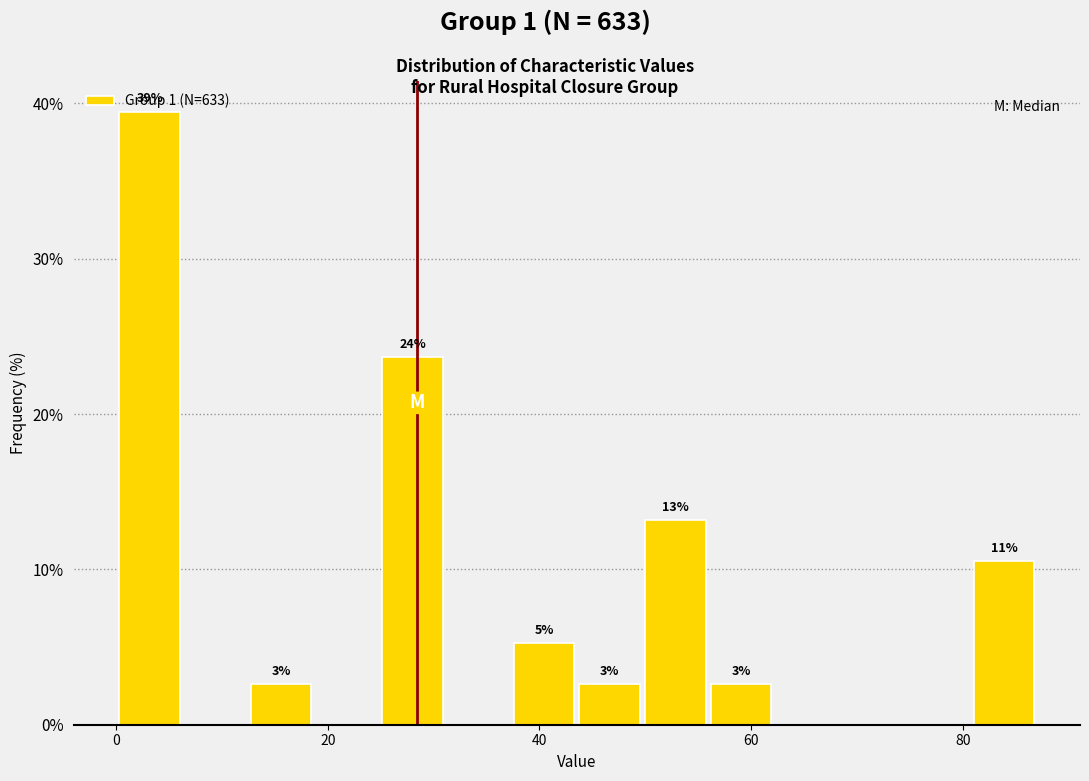

Around what value on the x-axis is the tallest bar? Give the approximate position of its centre, as read against the axis.

4